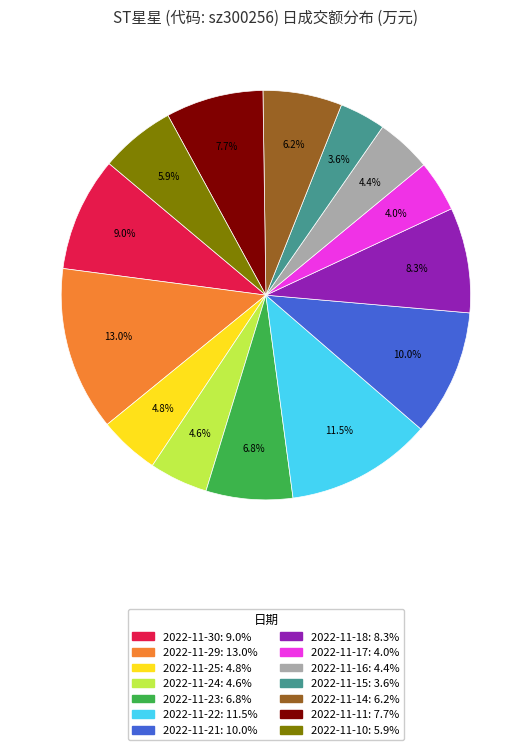

Does any single category account for the majority?

No